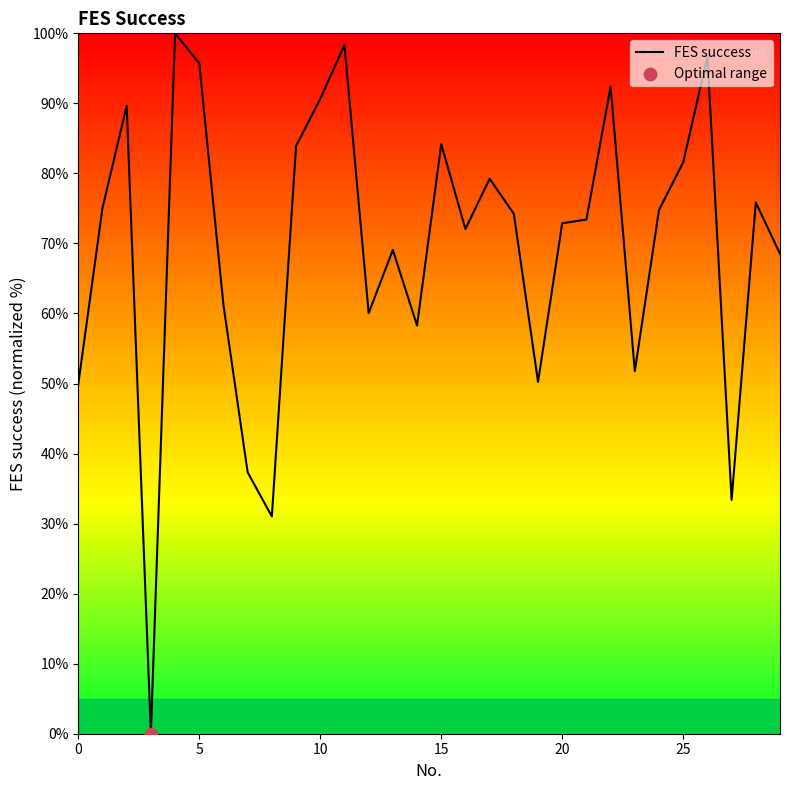

What is the difference between the maximum and minimum values?

100.0